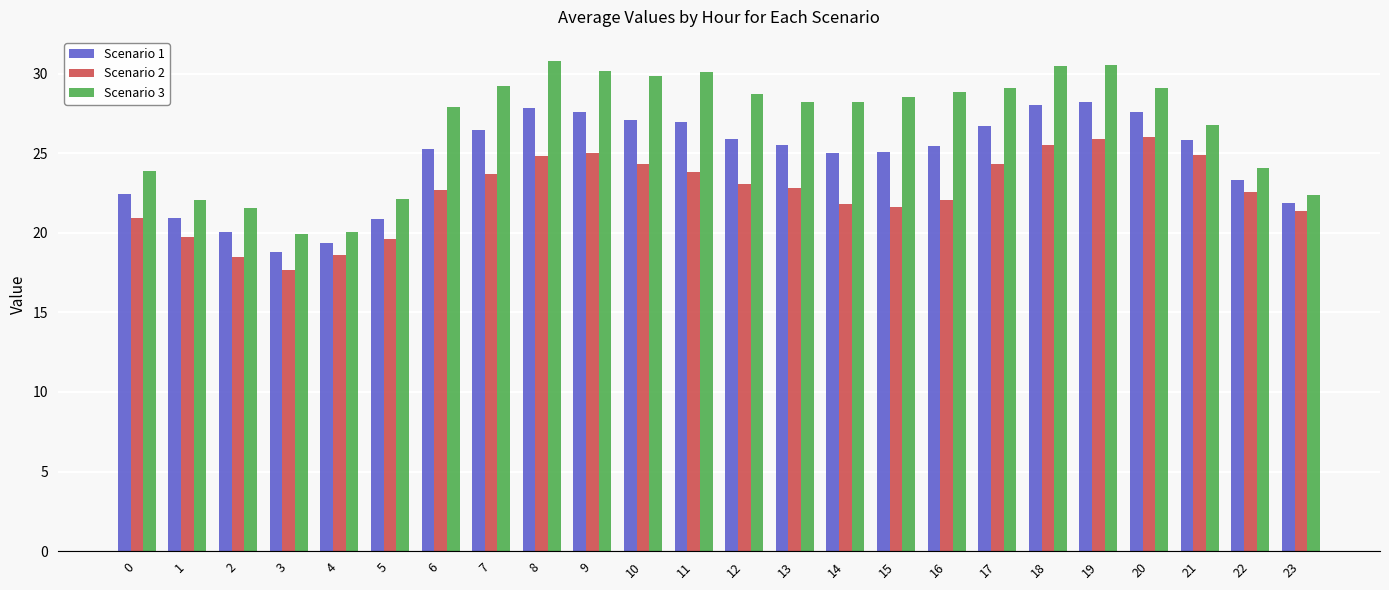

How many series are shown in this chart?

3